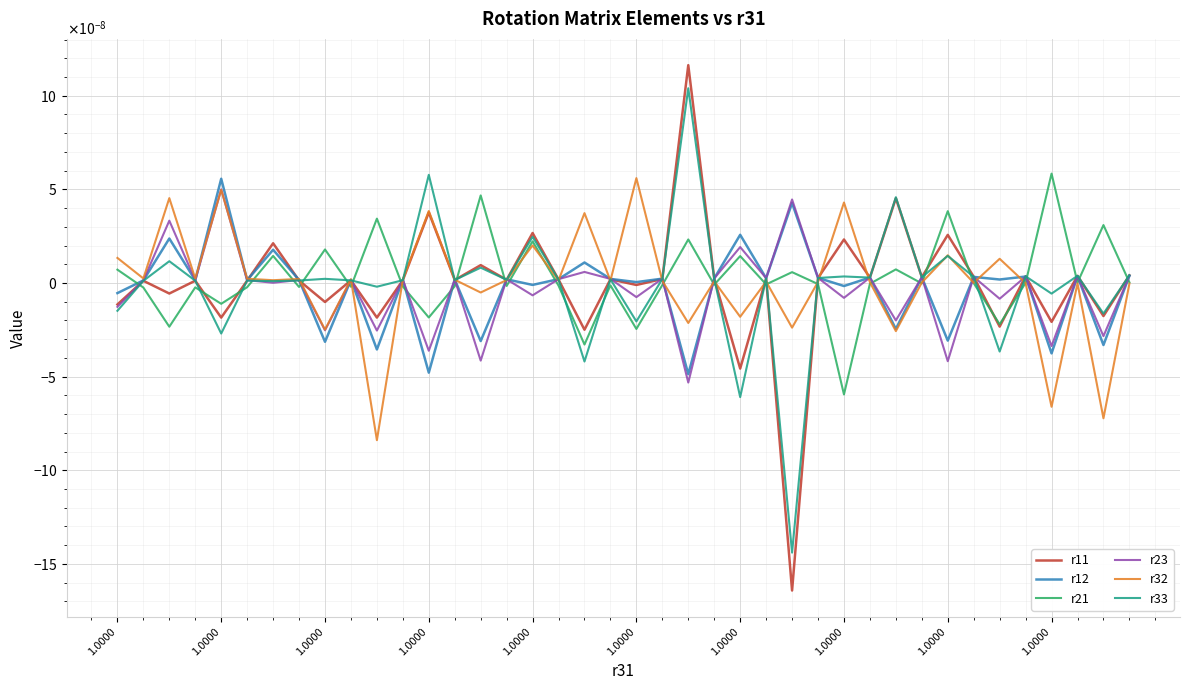

What are all the series names shown in the legend?

r11, r12, r21, r23, r32, r33